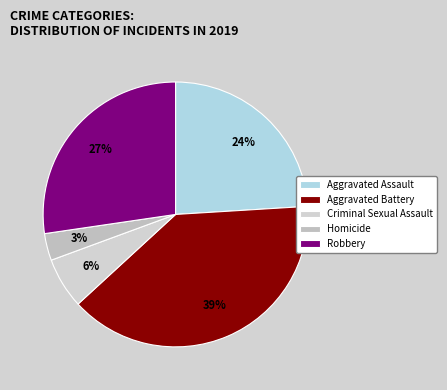

Does Aggravated Battery represent more than half of the total?

No